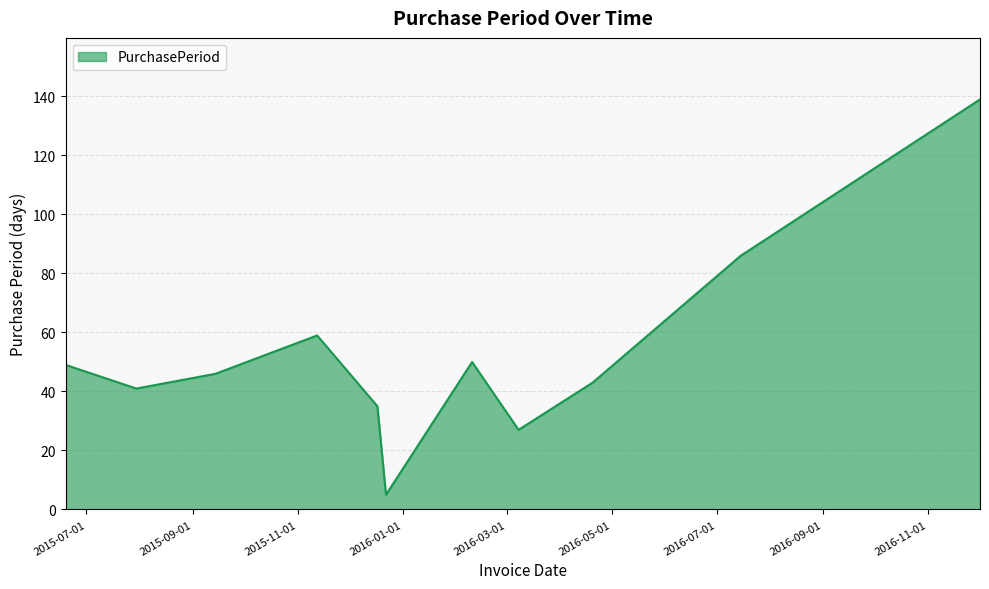

What is the maximum value shown in the chart?

139